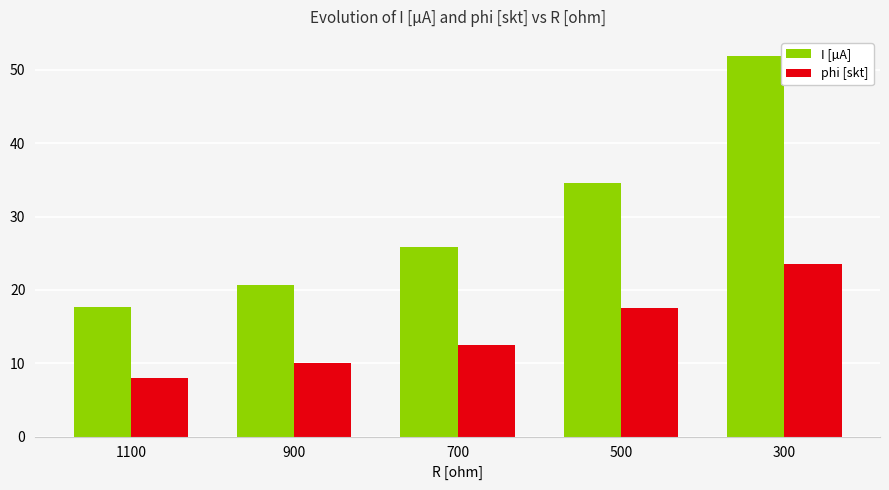

What is the minimum value for phi [skt]?

8.0